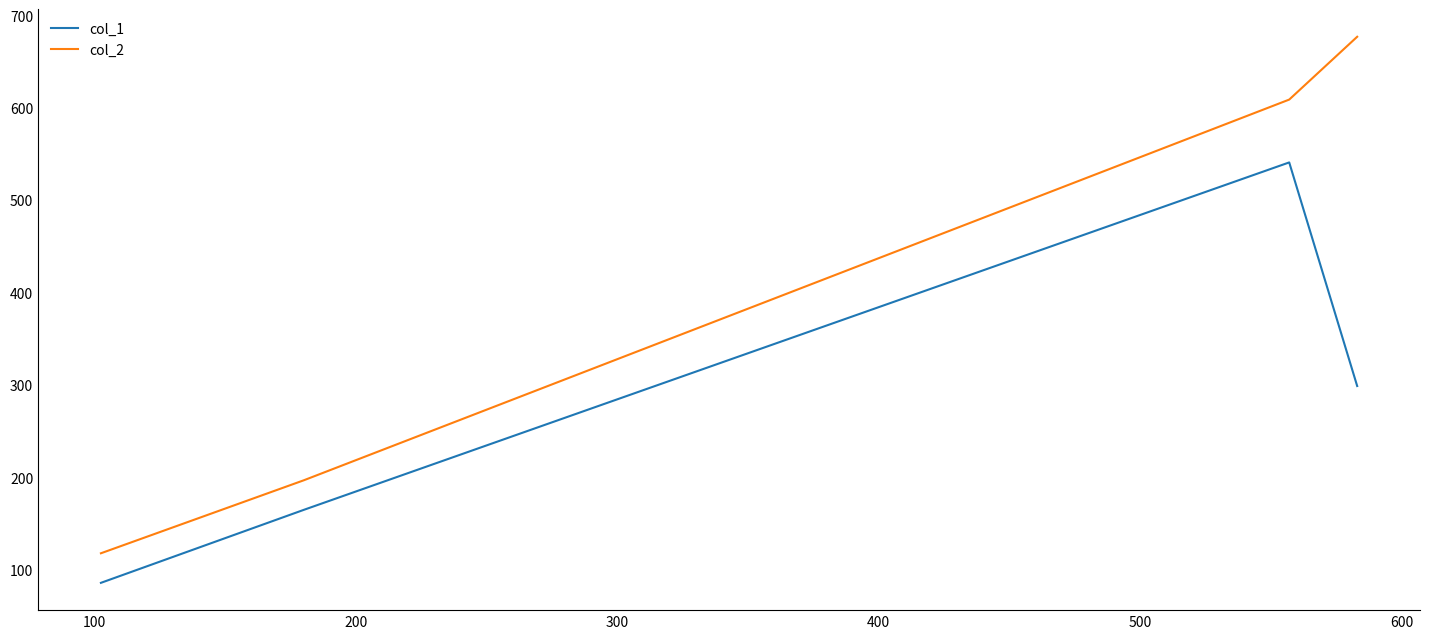

True or false: col_1 and col_2 cross at least once.

False